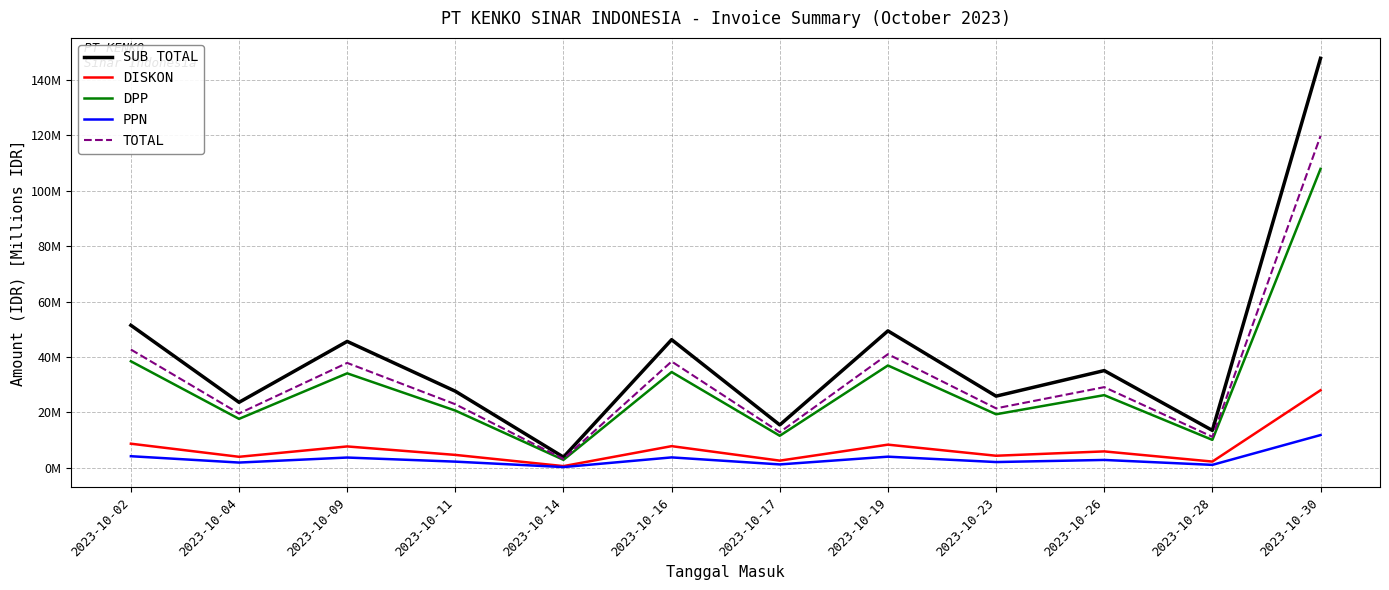

Does the chart have visible grid lines?

Yes